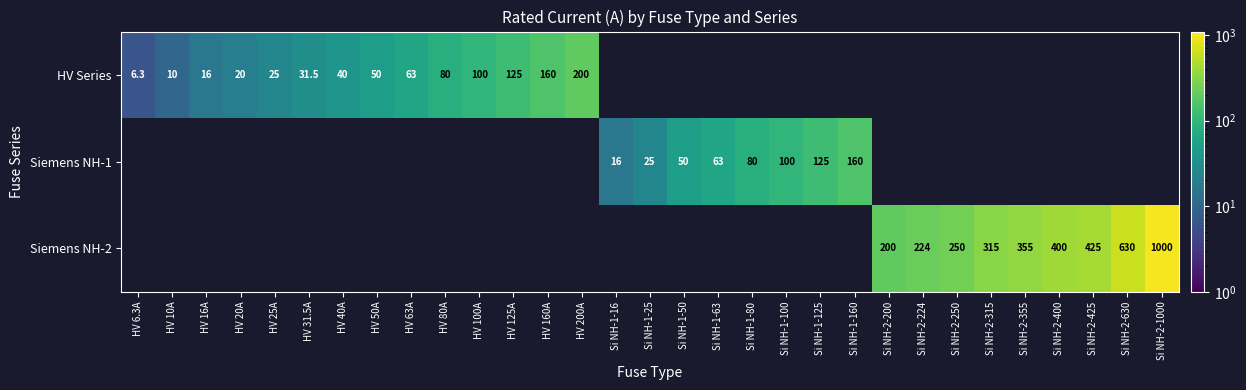

Is it true that Siemens NH-1 equals 100.0 at Si NH-1-100?

True